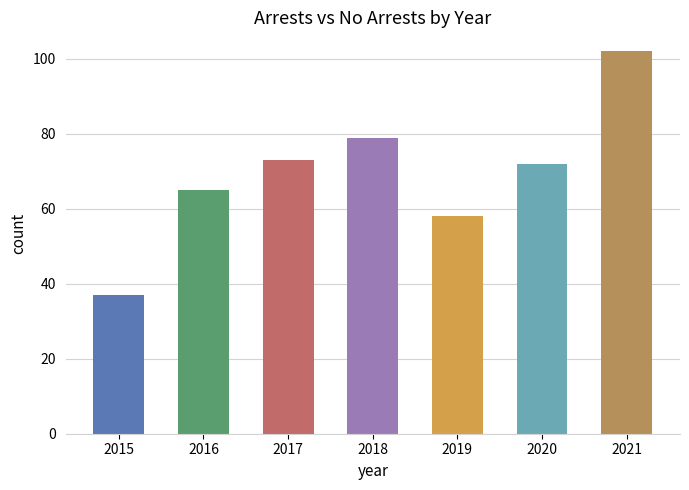

What is the difference between the maximum and minimum values?

65